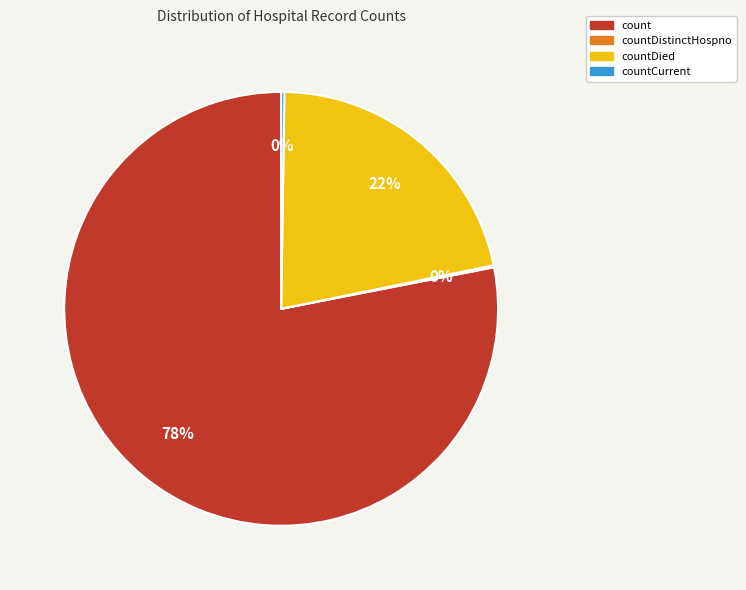

Is it true that count is 78% of the pie?

True